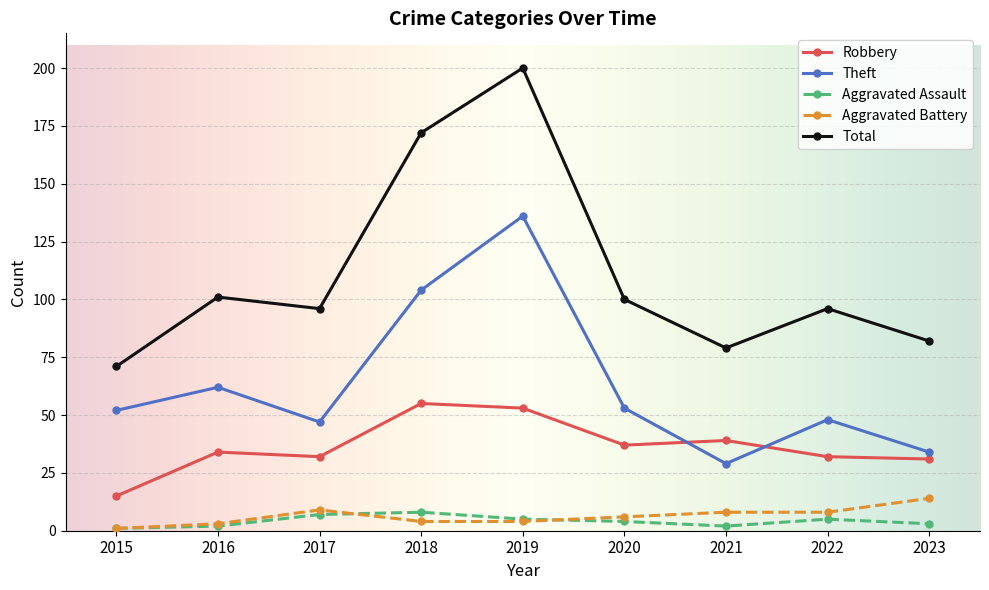

Does the chart have visible grid lines?

Yes